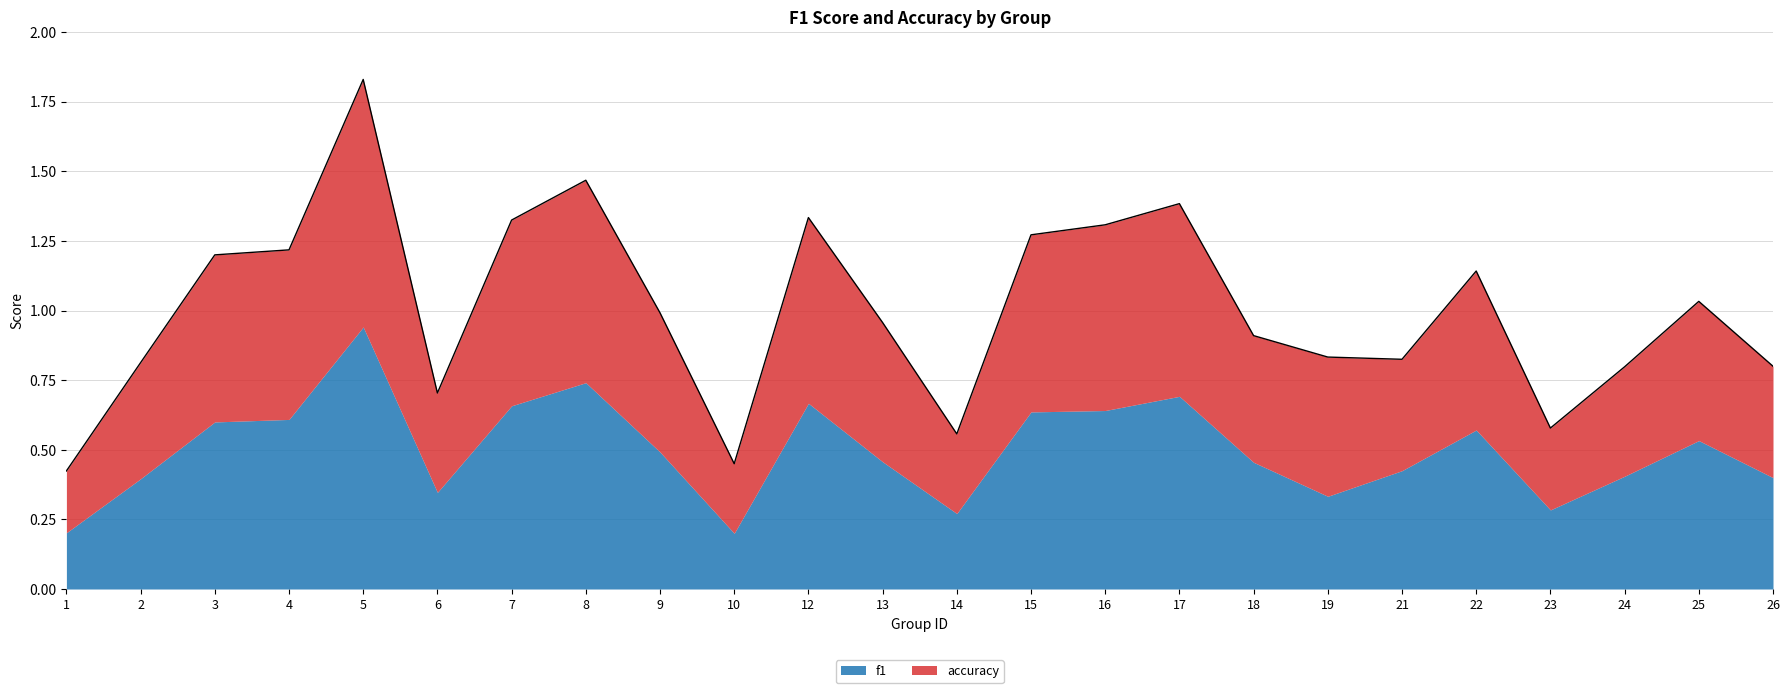

What is the approximate value at 26?

0.8